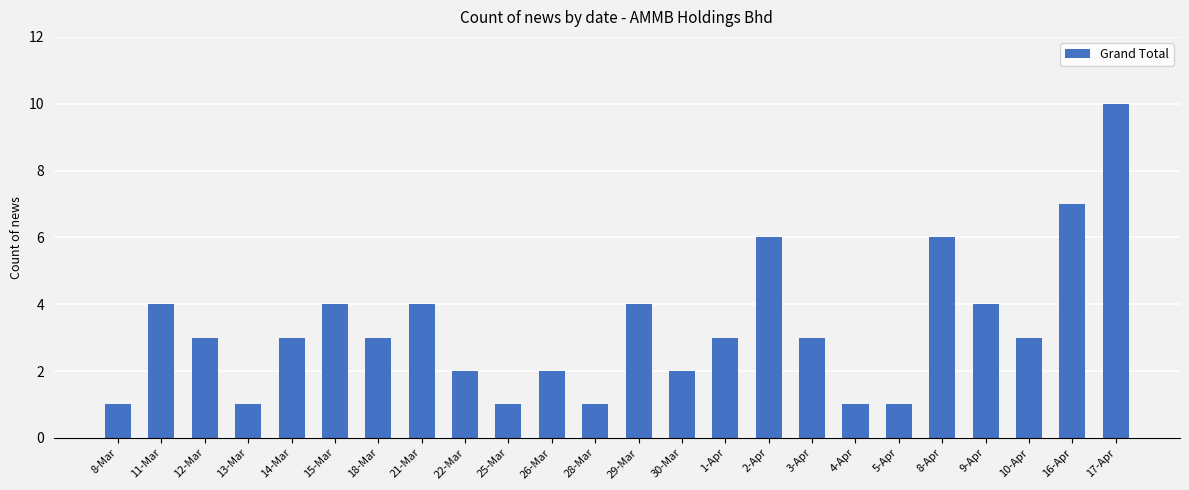

How many bars are there in total?

24